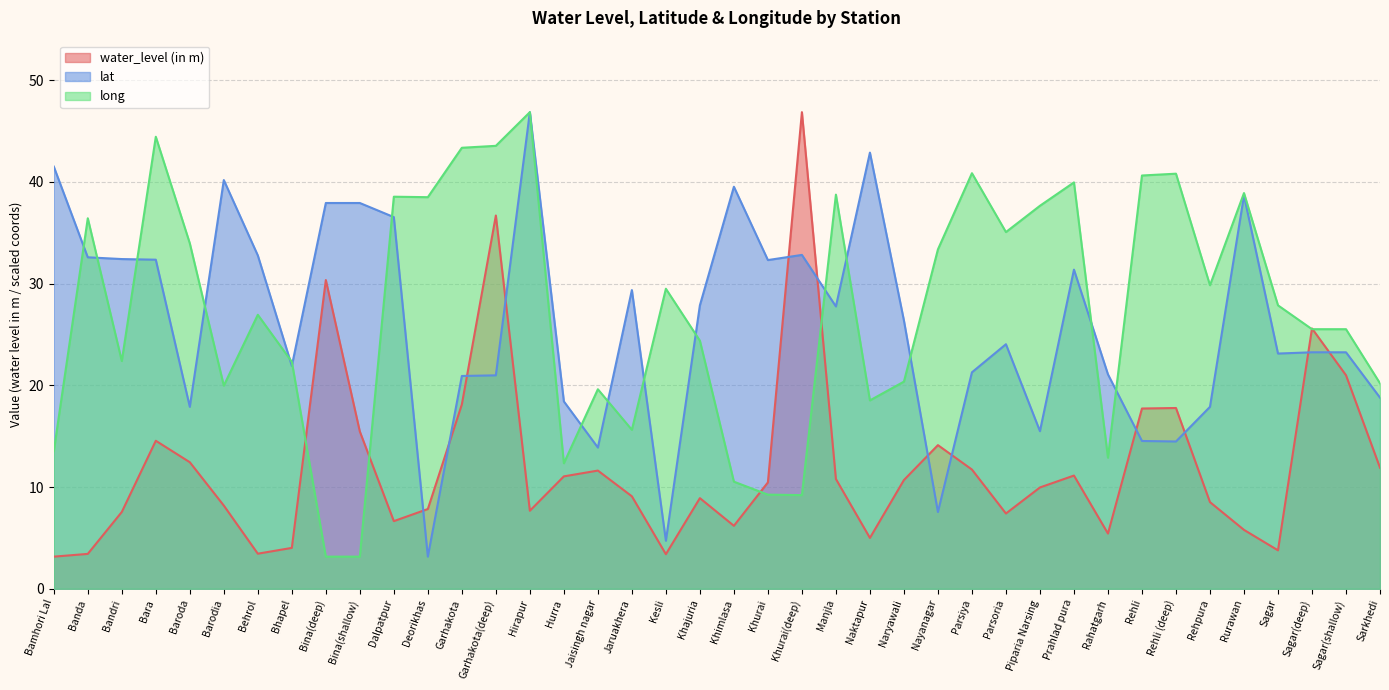

What is the minimum value shown in the chart?

3.2